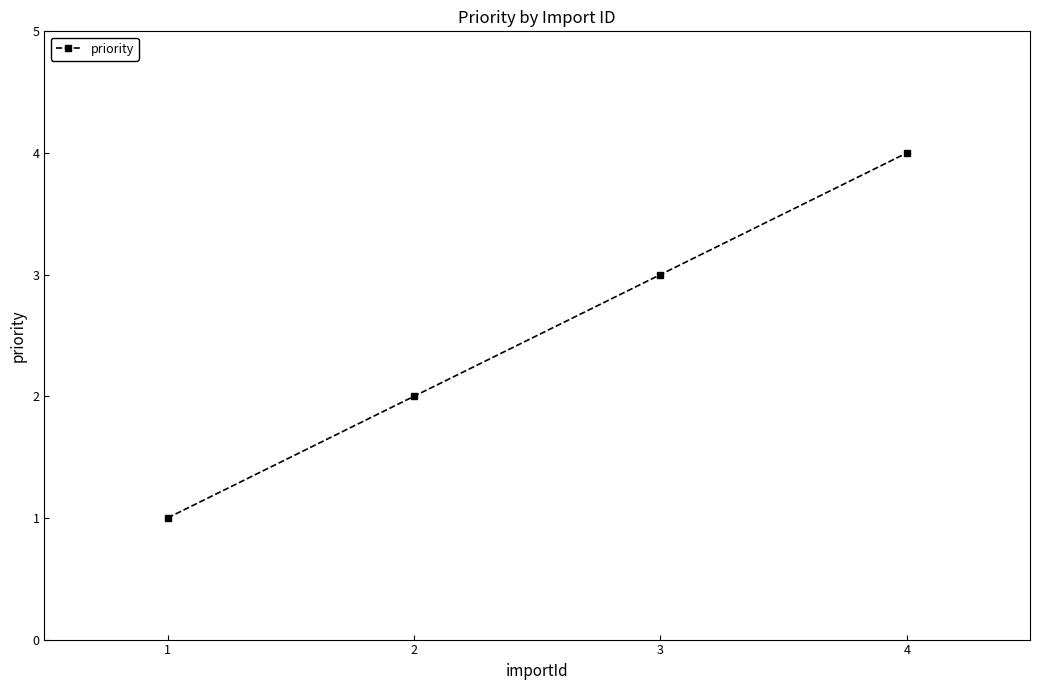

Reading right to left, what are all the values shown in this chart?

4	3	2	1